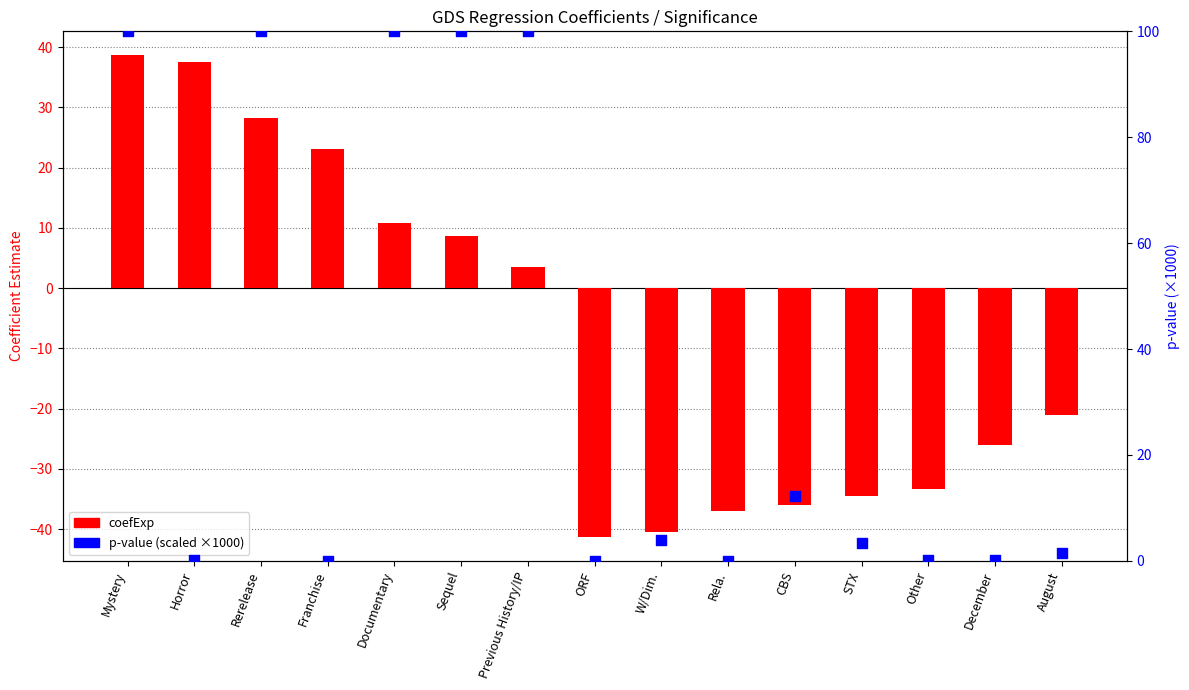

At which category is the sum across all series the highest?

Mystery